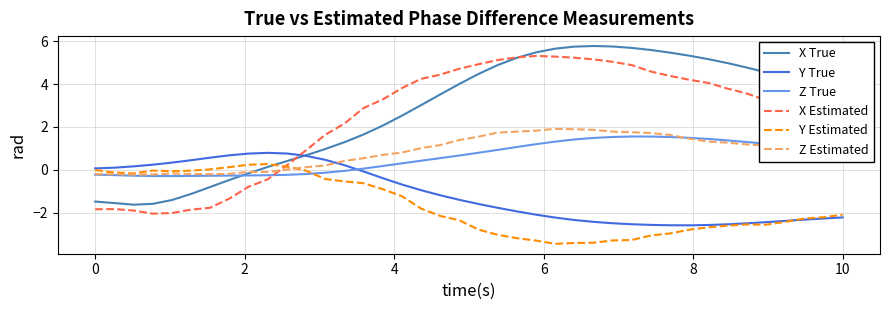

After their last crossing, which series has the higher values: Y True or Z True?

Z True